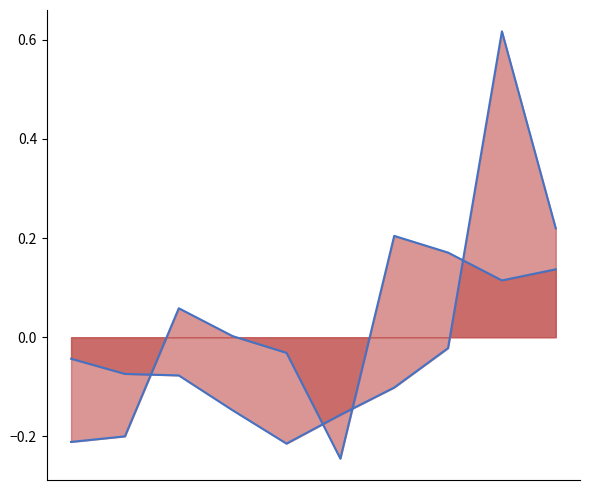

Which series has the widest spread of values?

Motor Vehicle Theft